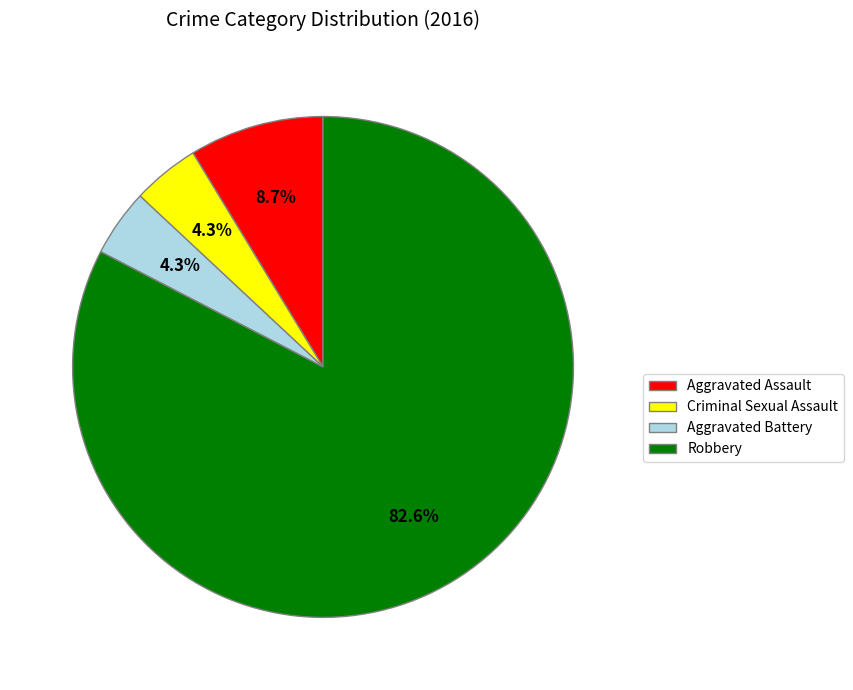

To the nearest percent, what is the combined percentage of Robbery and Aggravated Battery?

87%